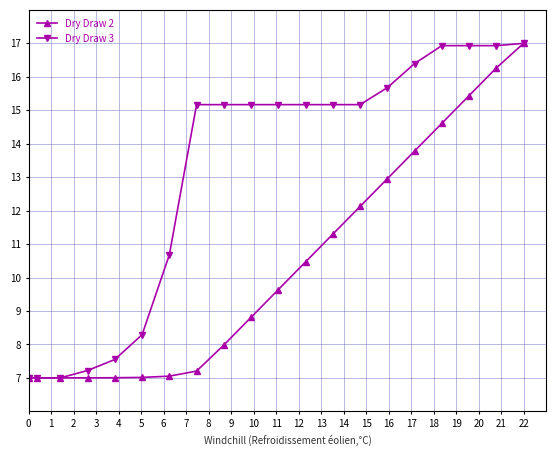

How many data points in Dry Draw 3 are less than 15?

7